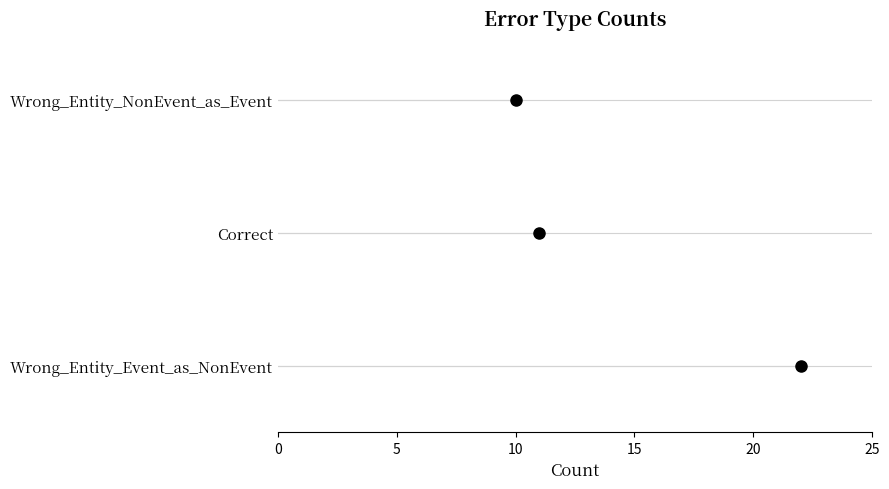

The value at 10 is 3. True or false?

False